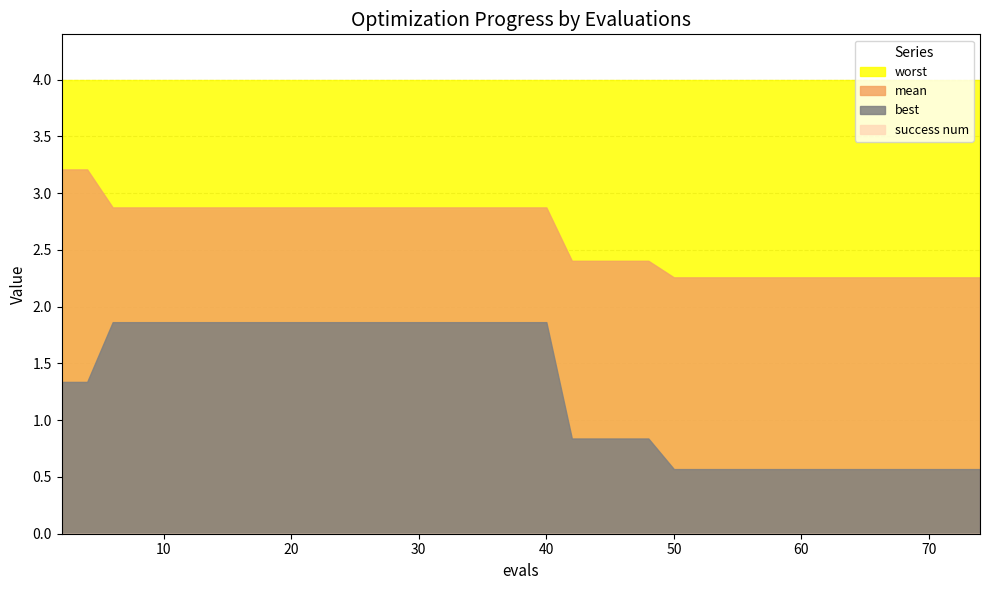

What is the value of the worst point at the 19th from the left?

4.0